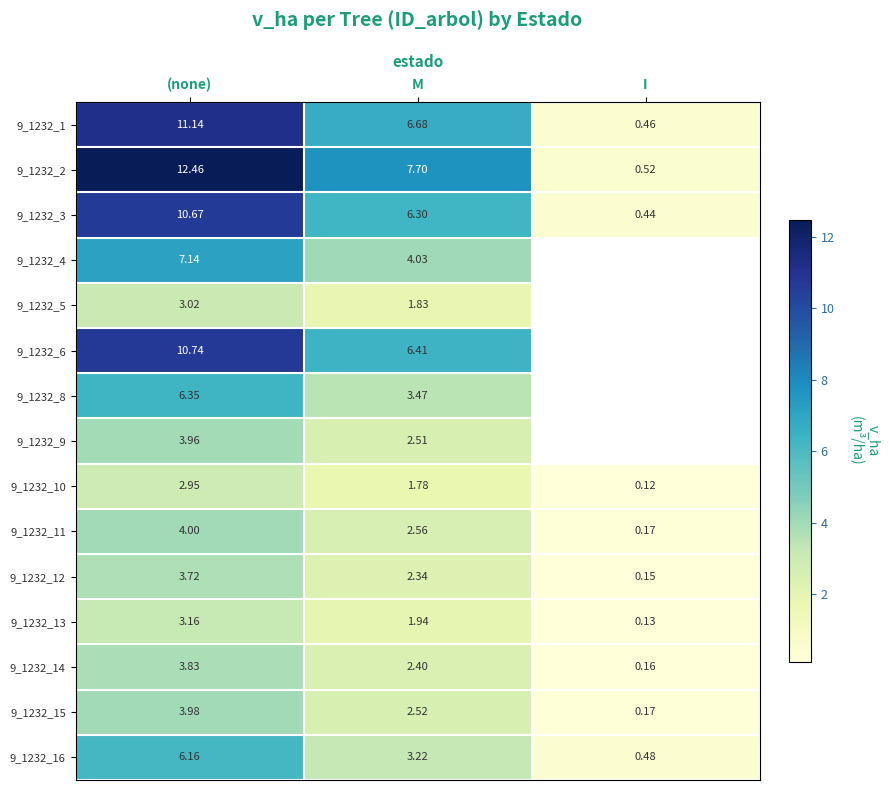

At how many categories does at least one series exceed 5?

2